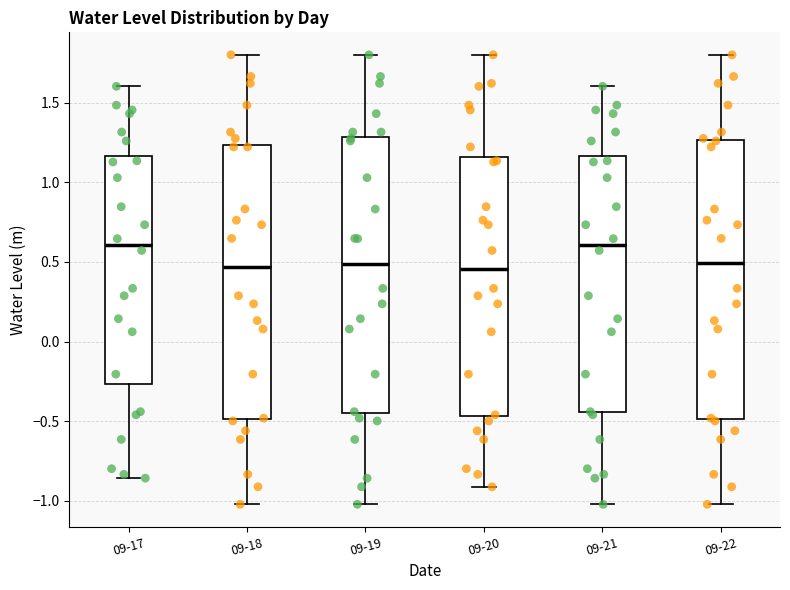

Reading left to right, transcribe this box plot: for each box, give where its median line is, the range the box spans, and where its two whiskers end, as read against the y-axis. The values are not printed on the chart, so give them approximately, as read against the axis.

09-17: median 0.60, box -0.25 to 1.15, whiskers -0.85 to 1.60
09-18: median 0.45, box -0.50 to 1.25, whiskers -1.00 to 1.80
09-19: median 0.50, box -0.45 to 1.30, whiskers -1.00 to 1.80
09-20: median 0.45, box -0.45 to 1.15, whiskers -0.90 to 1.80
09-21: median 0.60, box -0.45 to 1.15, whiskers -1.00 to 1.60
09-22: median 0.50, box -0.50 to 1.25, whiskers -1.00 to 1.80